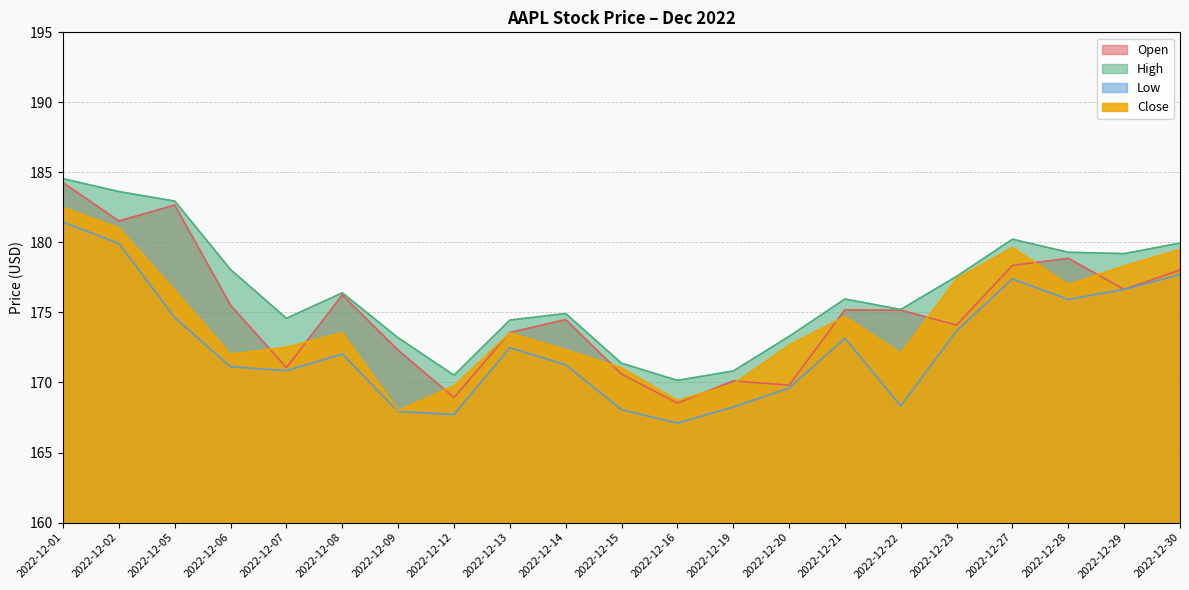

True or false: Open and Low cross at least once.

False